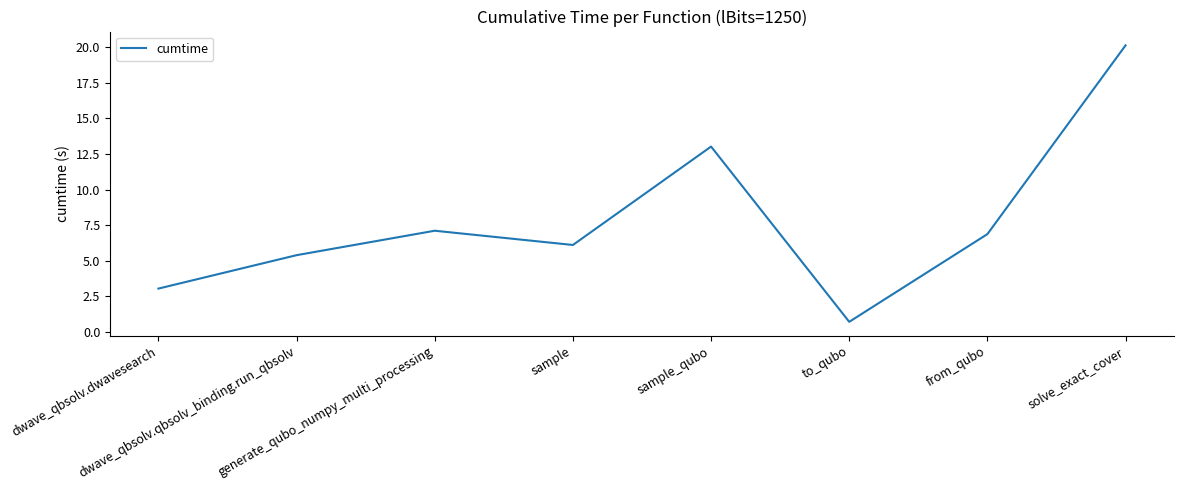

Does the chart have visible grid lines?

No